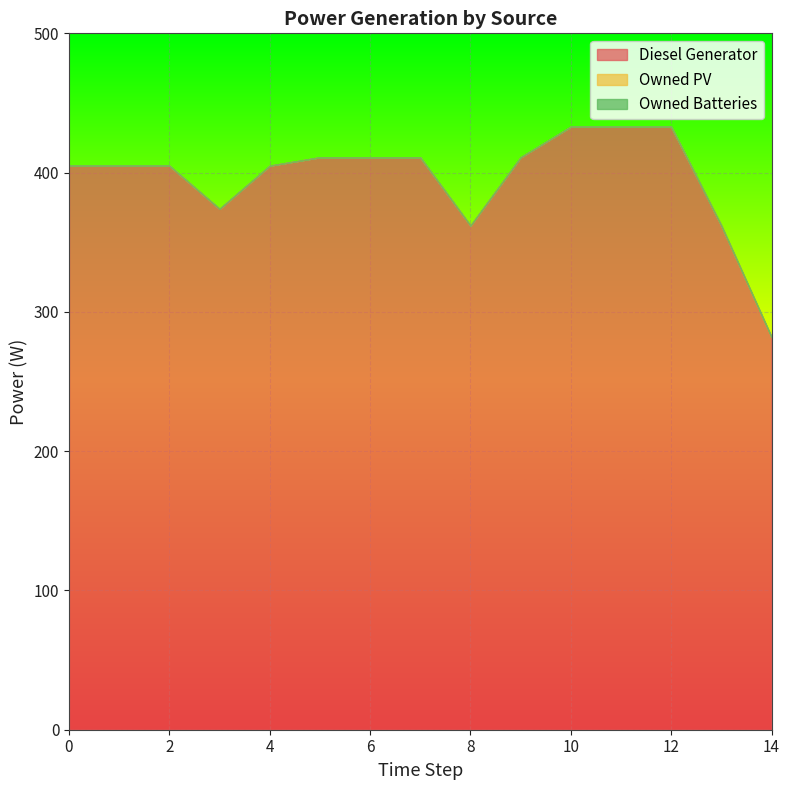

True or false: Owned PV and Owned Batteries intersect in this chart.

False